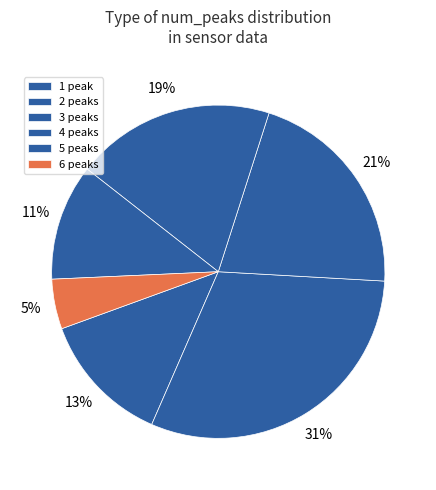

How many slices are in this pie chart?

6